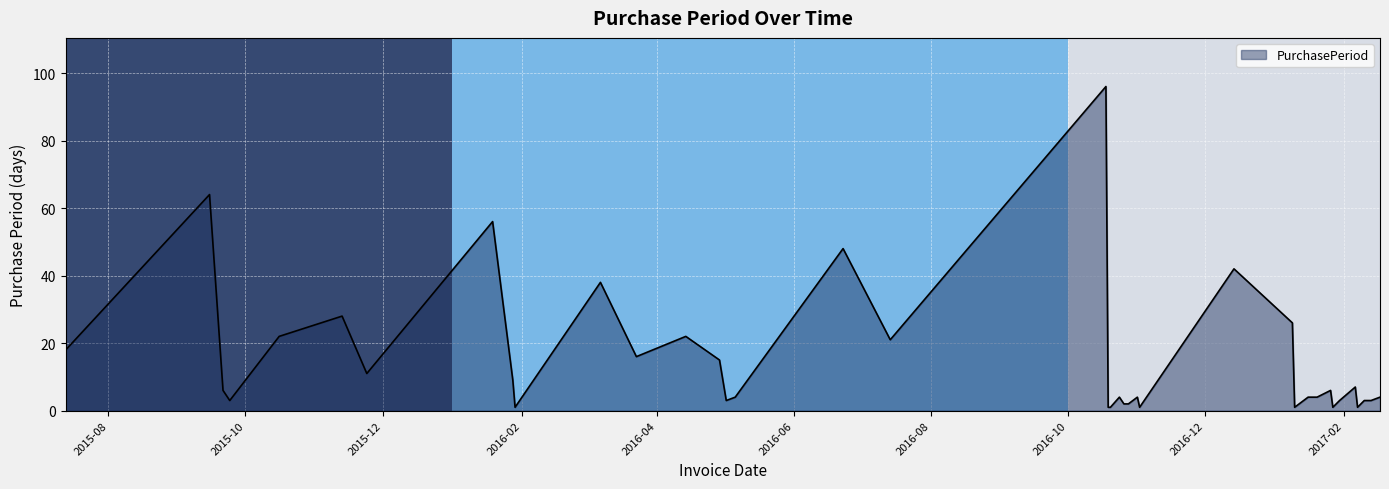

What is the maximum value shown in the chart?

96